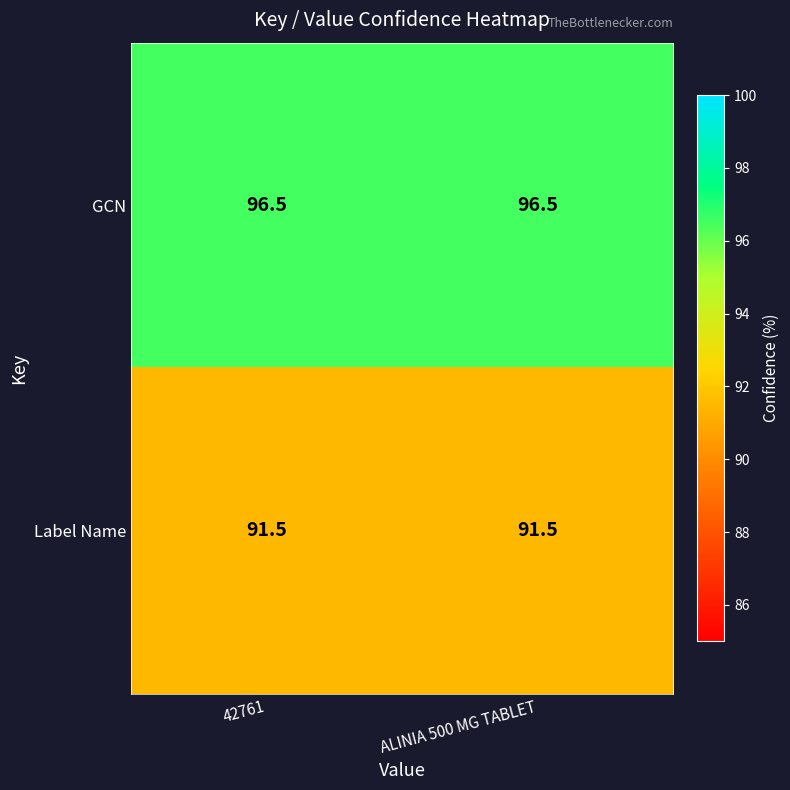

What is the sum of the GCN values at ALINIA 500 MG TABLET and 42761?

193.0